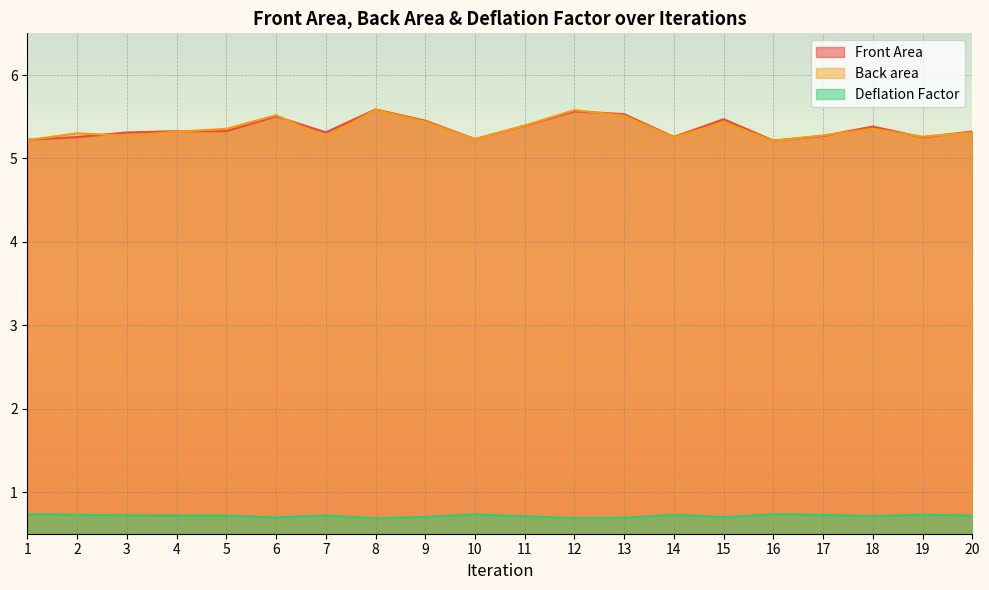

True or false: Deflation Factor and Front Area intersect in this chart.

False